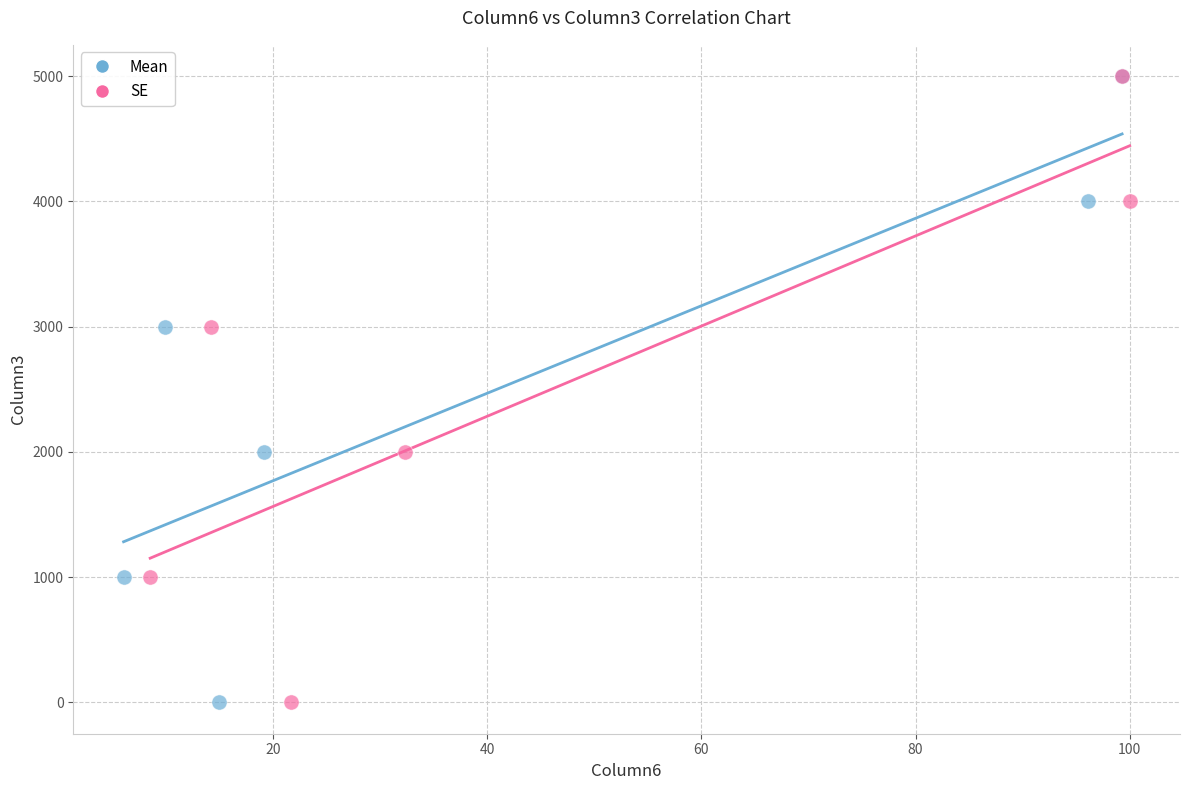

What are all the series names shown in the legend?

Mean, SE